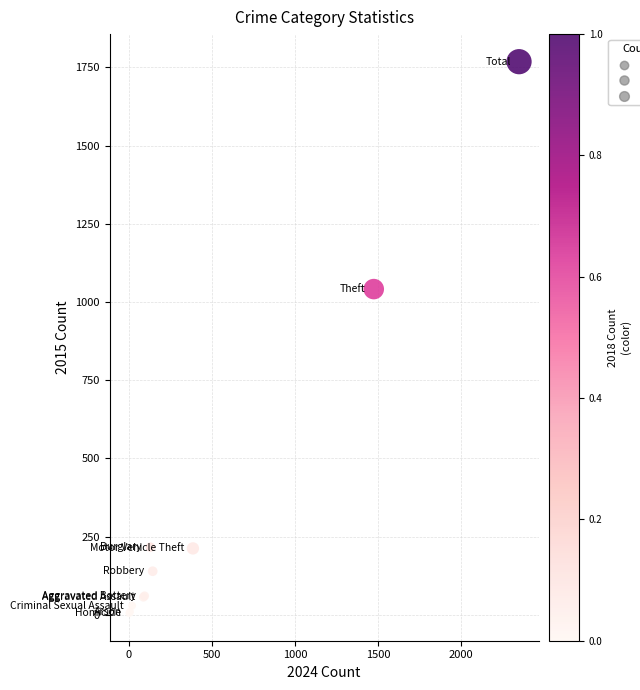

What Y value in the scatter plot is closest to 886?

1041